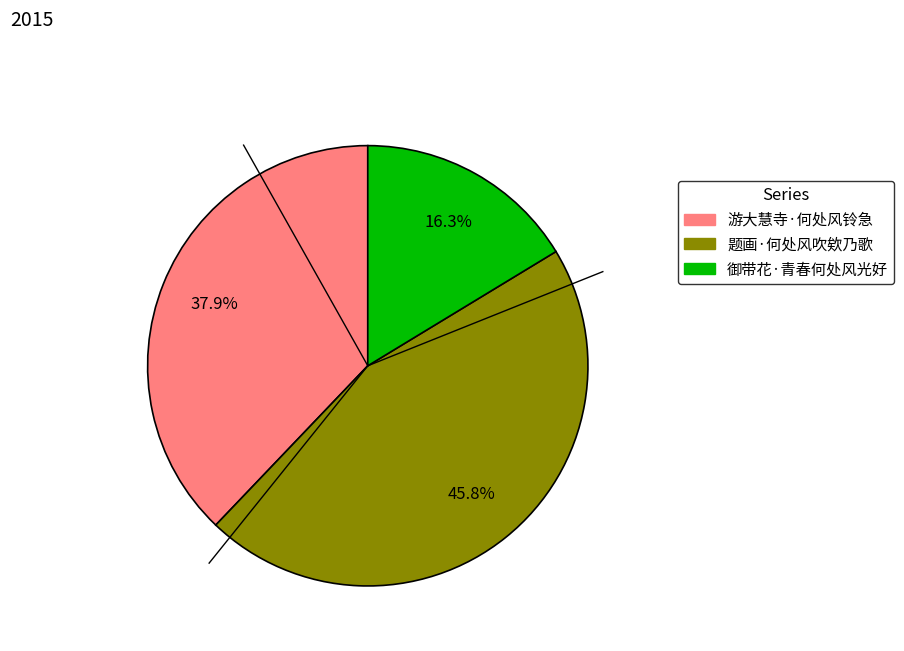

To the nearest percent, what portion does 御带花·青春何处风光好 represent?

16%